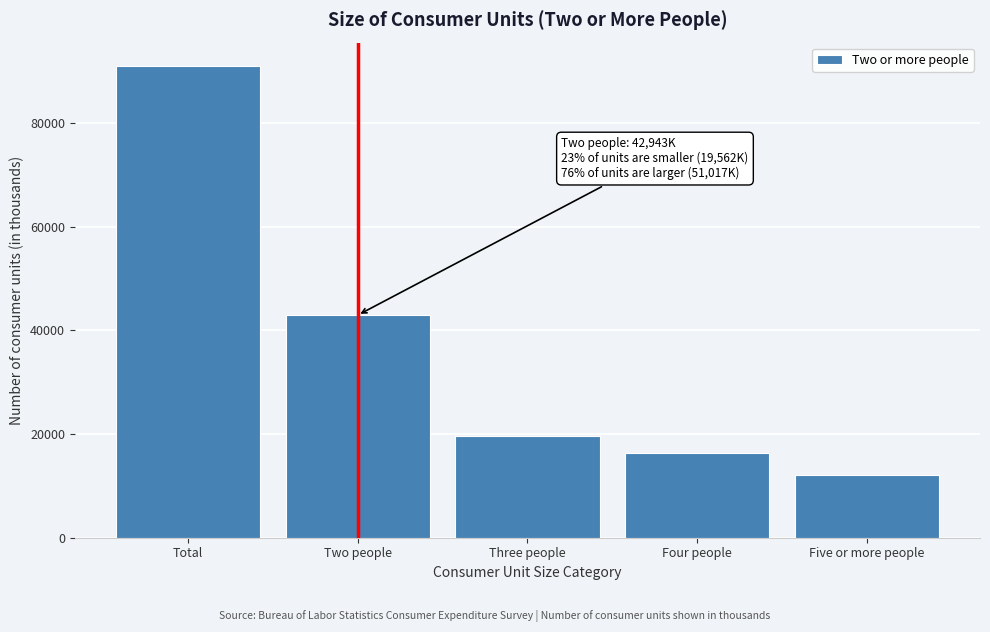

Reading left to right, what are all the values shown in this chart?

90961	42943	19562	16338	12117